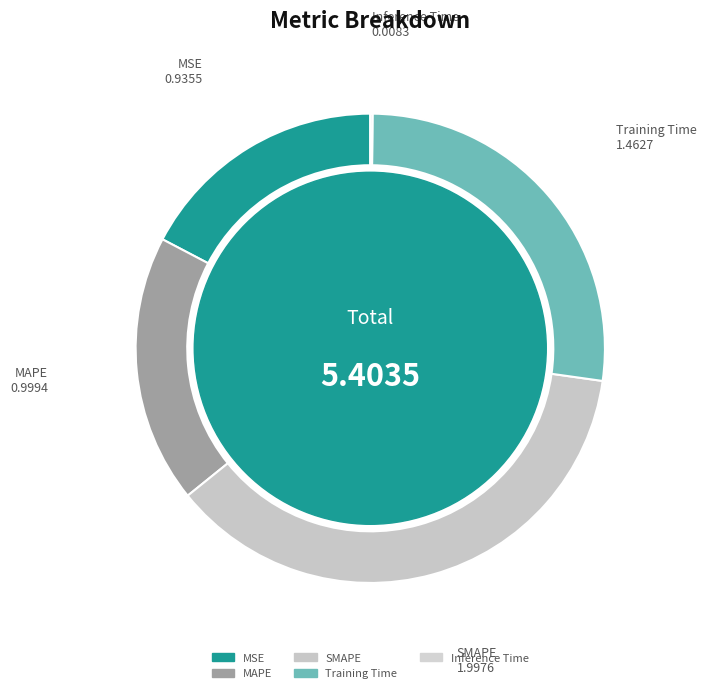

Between MSE and Training Time, which is larger?

Training Time